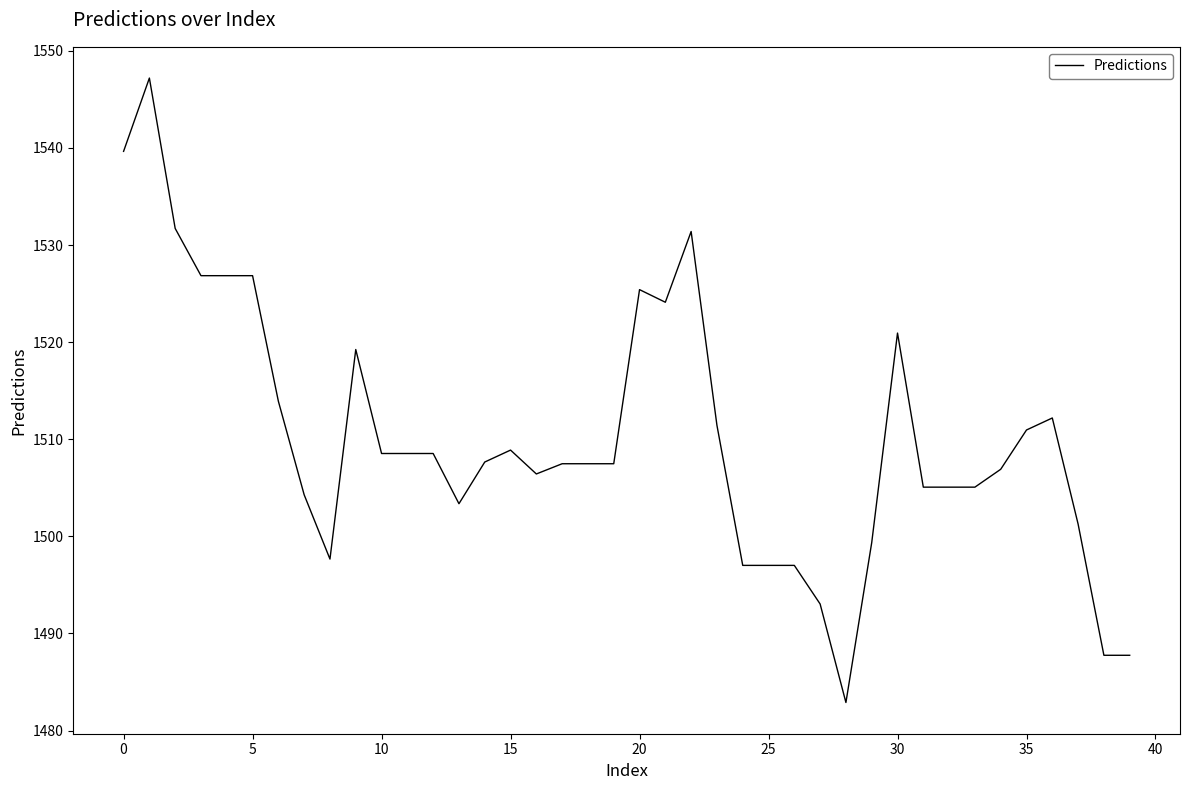

What is the difference between the maximum and minimum values?

64.3